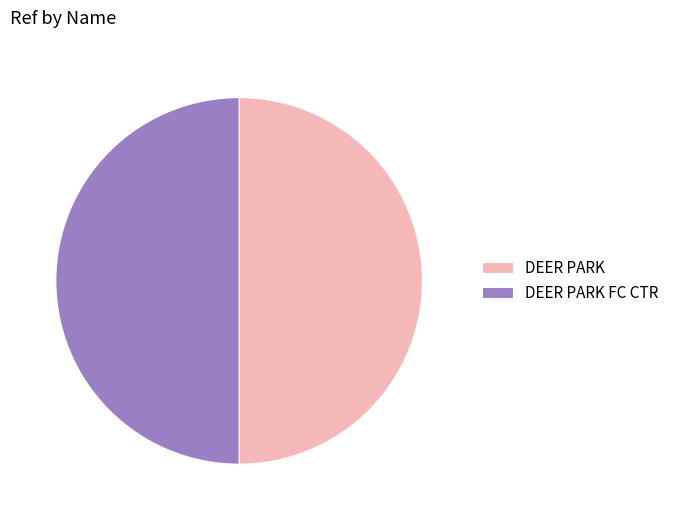

What is the ratio of the value at DEER PARK FC CTR to the value at DEER PARK?

1.0